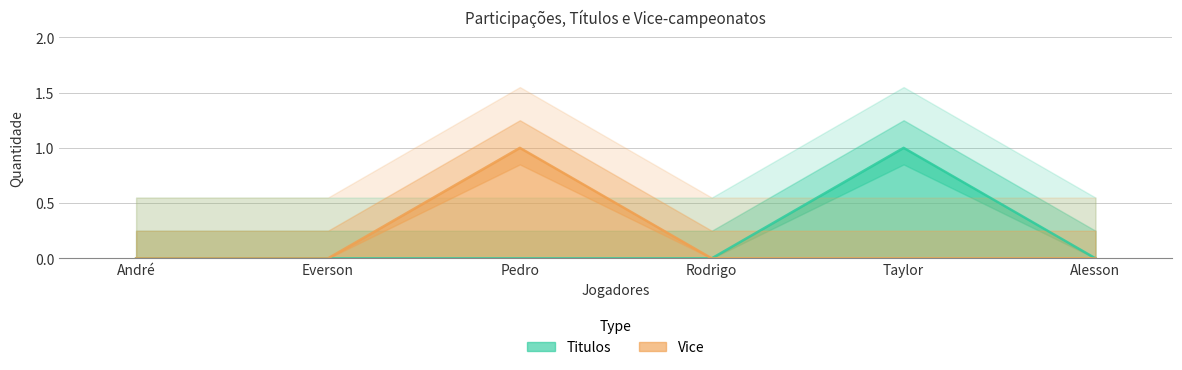

How many values in the Vice series exceed 0?

1